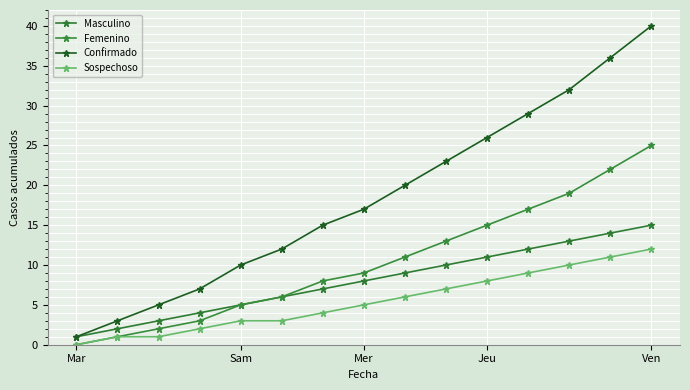

How many lines are shown in the chart?

4